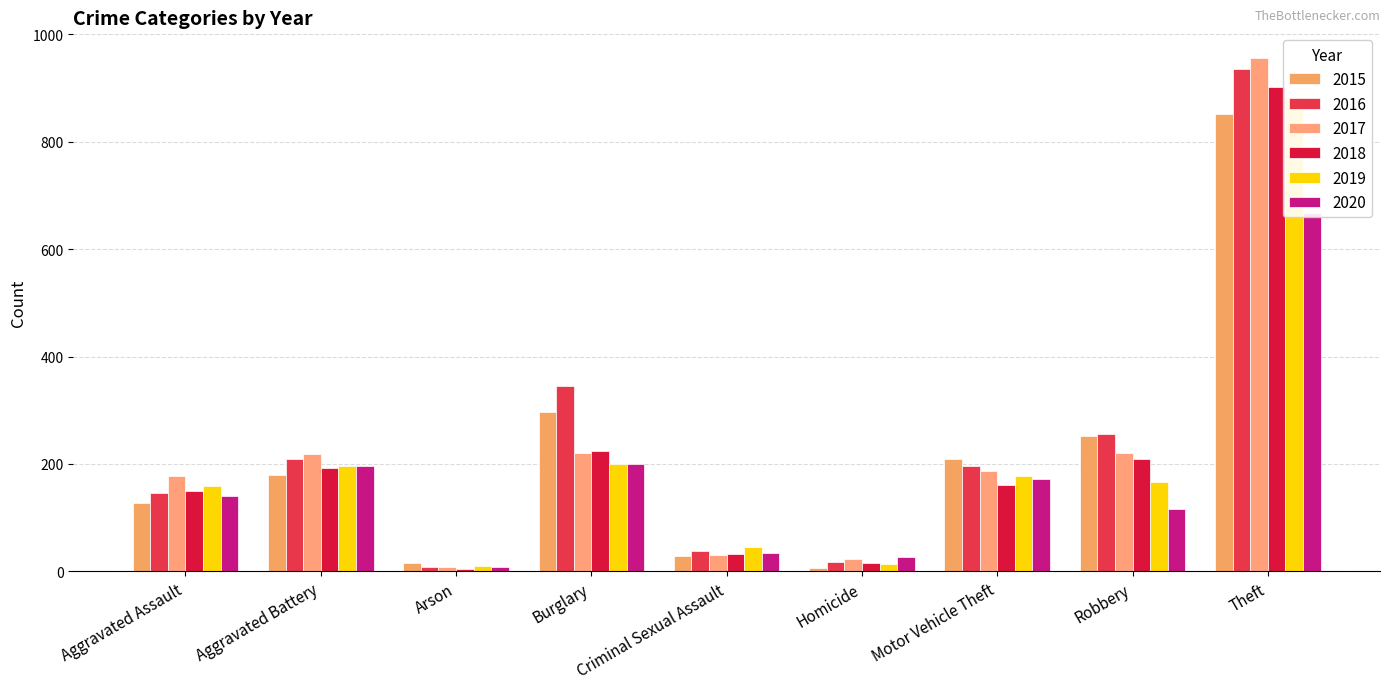

How many data points in 2020 are above 141?

4